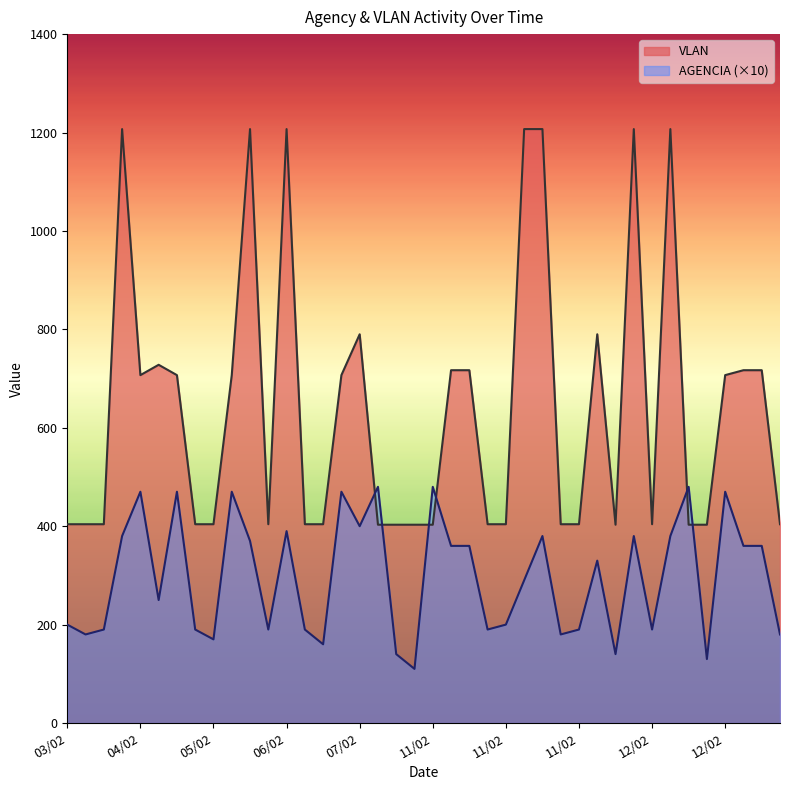

What is the label of the 37th point from the right?

04/02